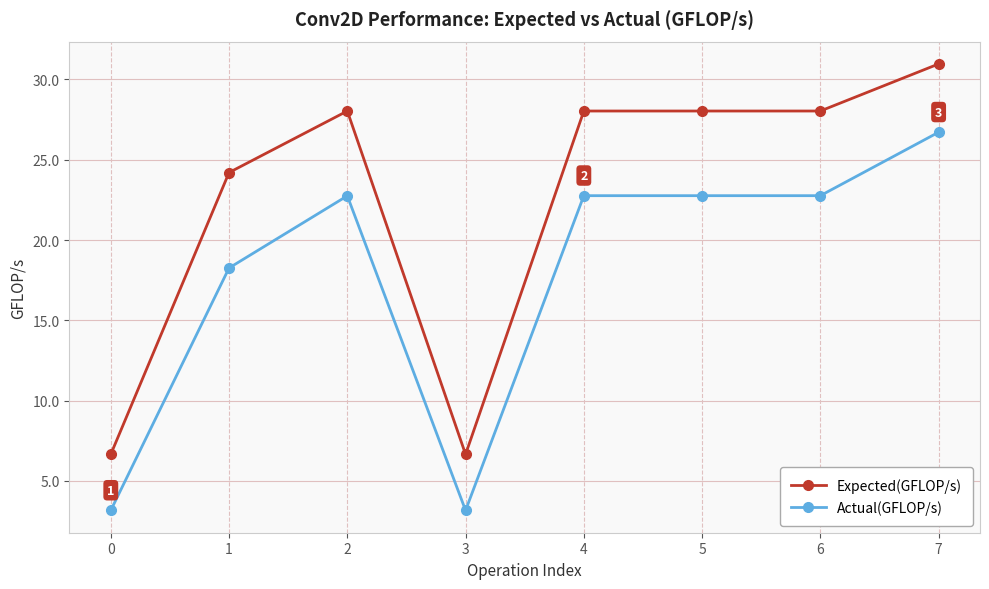

Rank the series by their average value, from lowest to highest.

Actual(GFLOP/s), Expected(GFLOP/s)